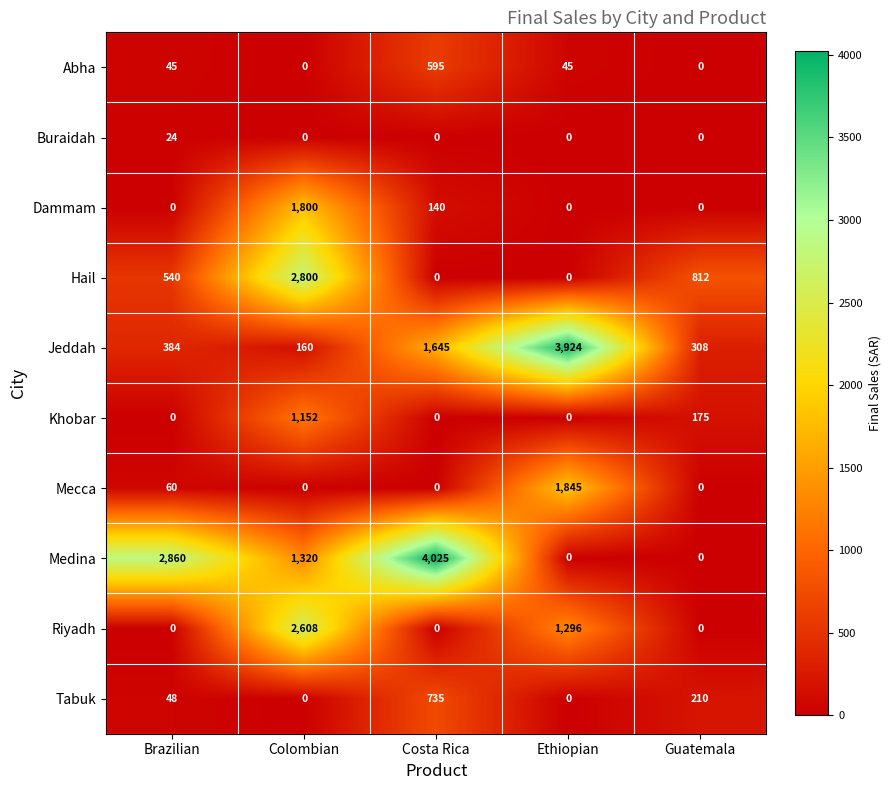

What is the greatest value displayed?

4025